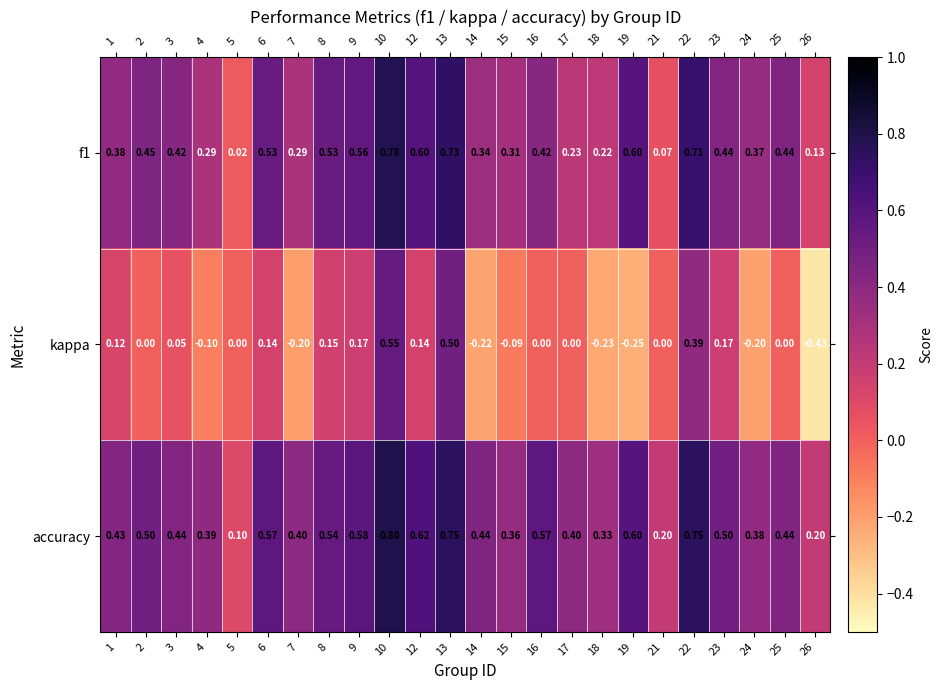

Which series has the largest total across all categories?

accuracy